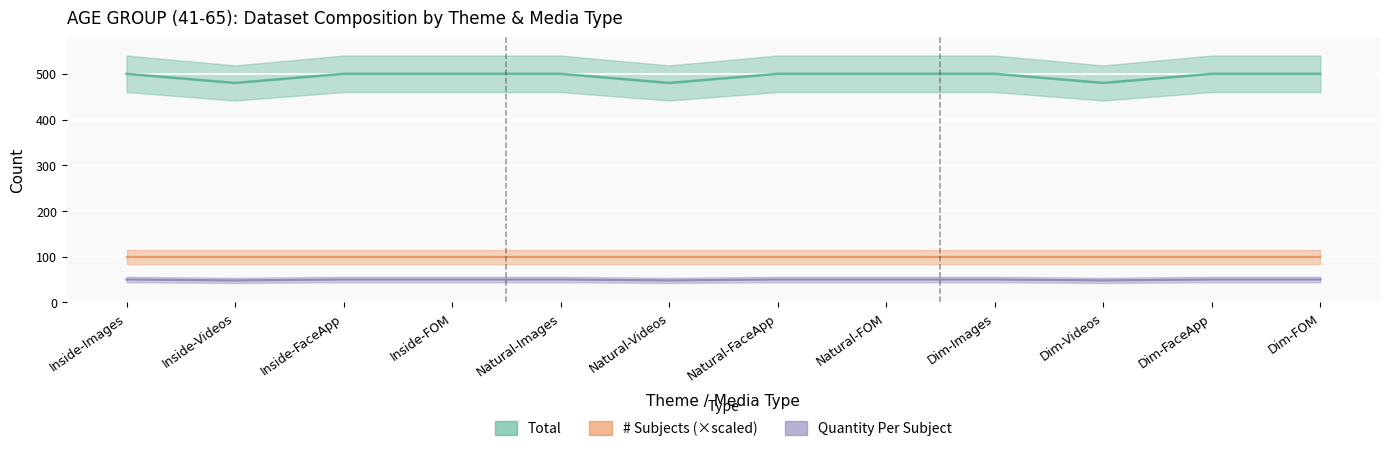

Which label corresponds to the smallest value in the chart?

Inside-Videos